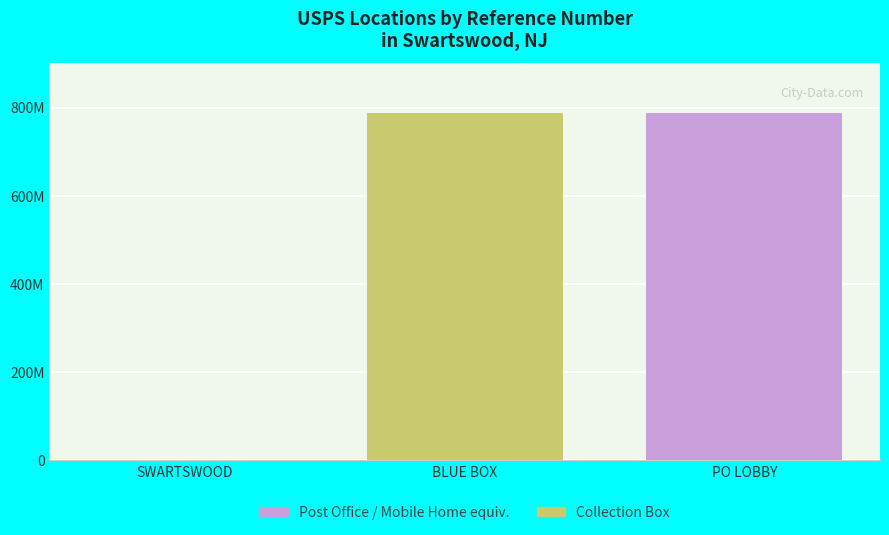

Are the bars horizontal?

No